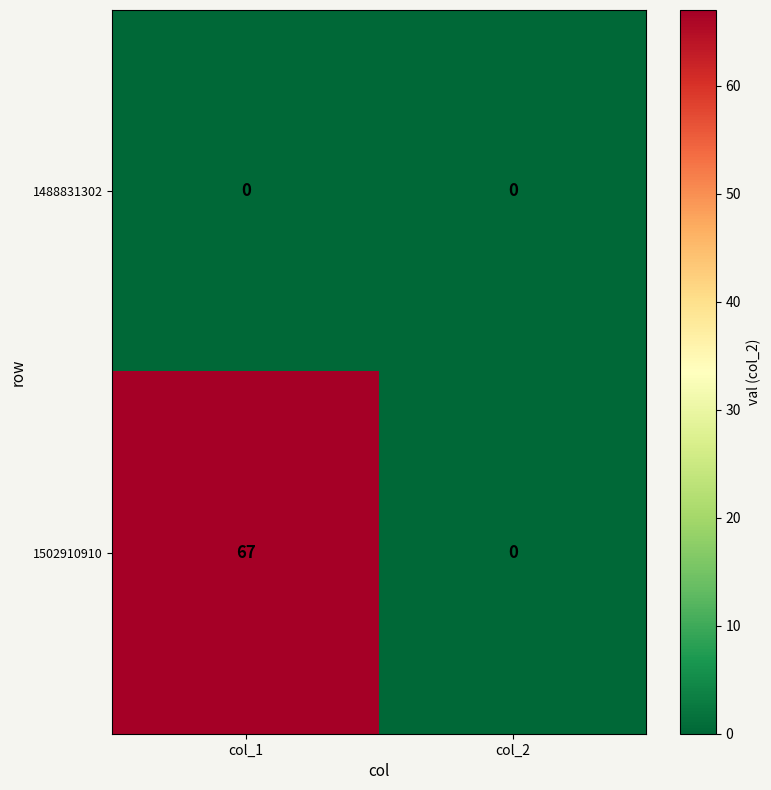

Rank the series by their maximum value, from highest to lowest.

1502910910, 1488831302